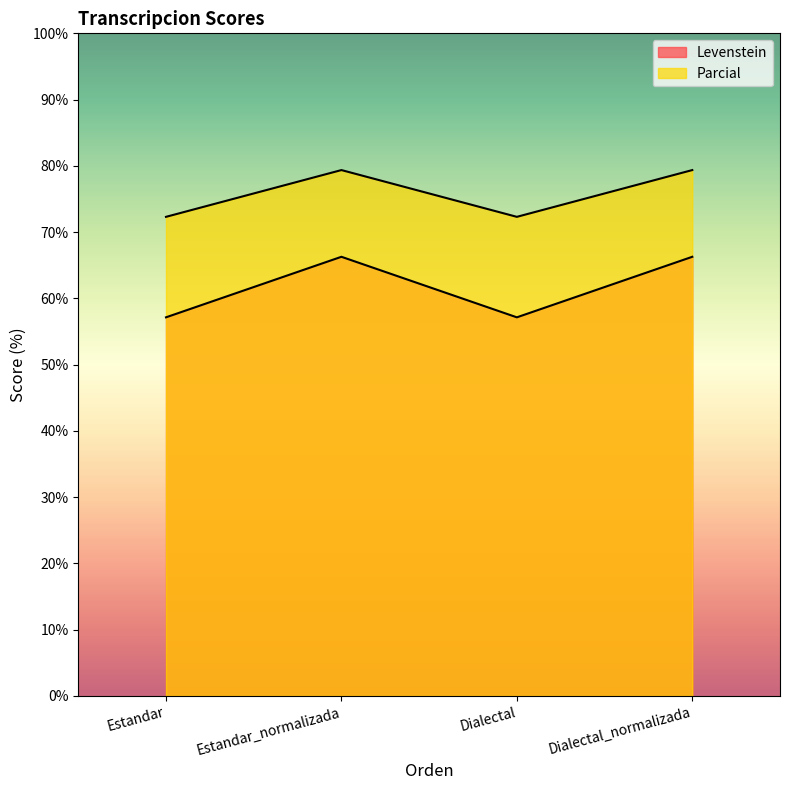

How many data points does each series have?

4